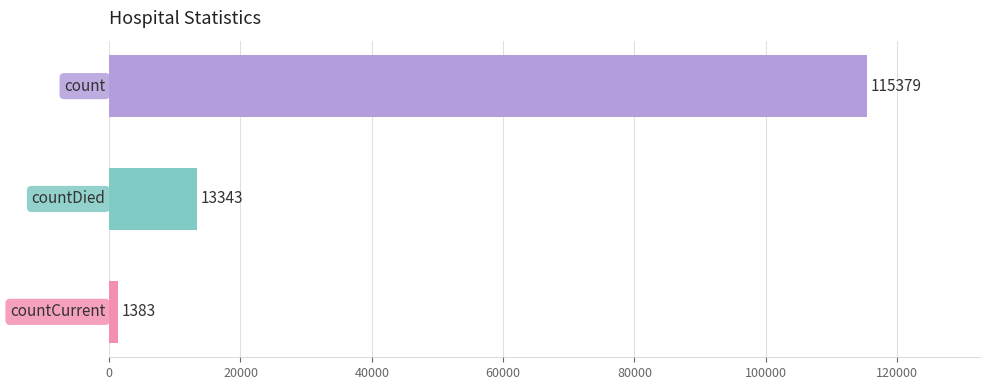

What is the value of the 1st bar from the top?

115379